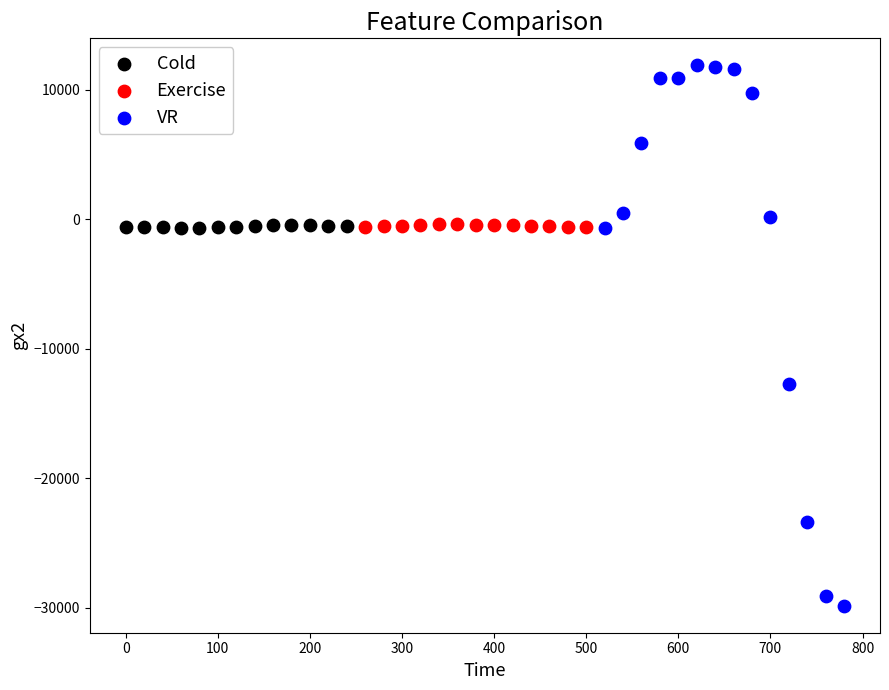

Which series has the largest Y range (max minus min)?

VR